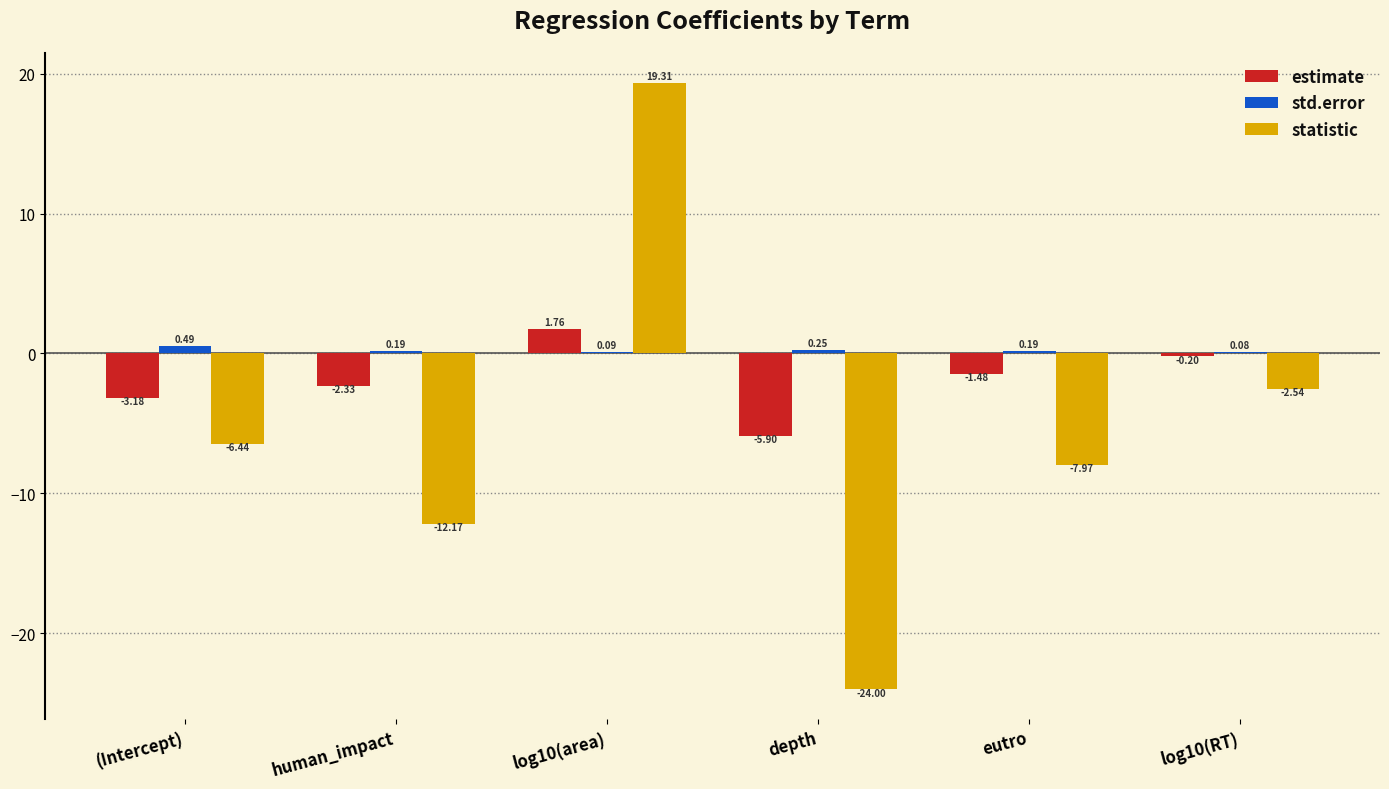

Does the chart contain stacked bars?

No